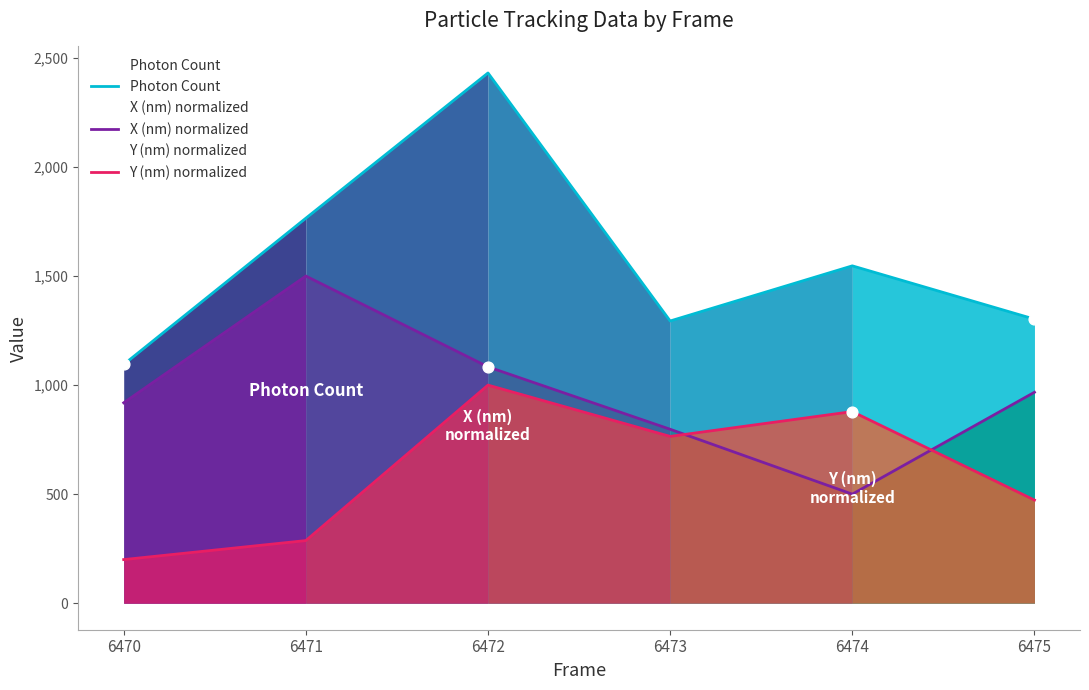

What are all the series names shown in the legend?

Photon Count, X (nm) normalized, Y (nm) normalized